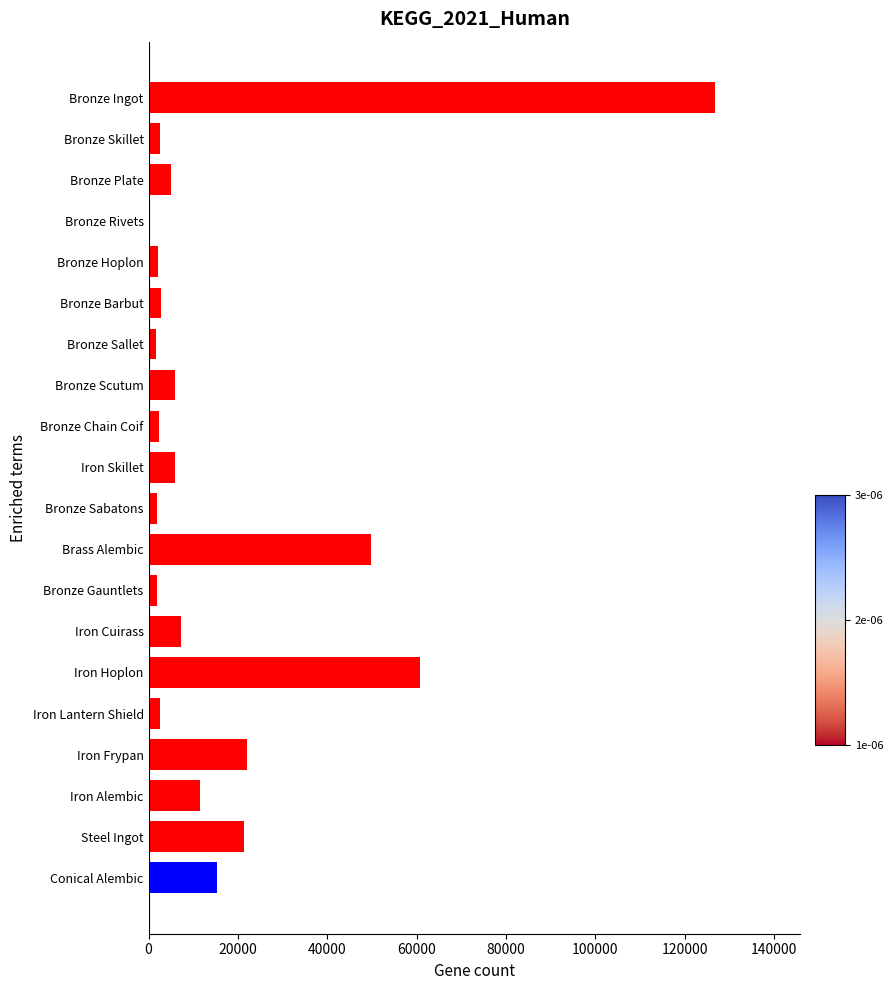

True or false: the data shows 99873.1 at Iron Hoplon.

False